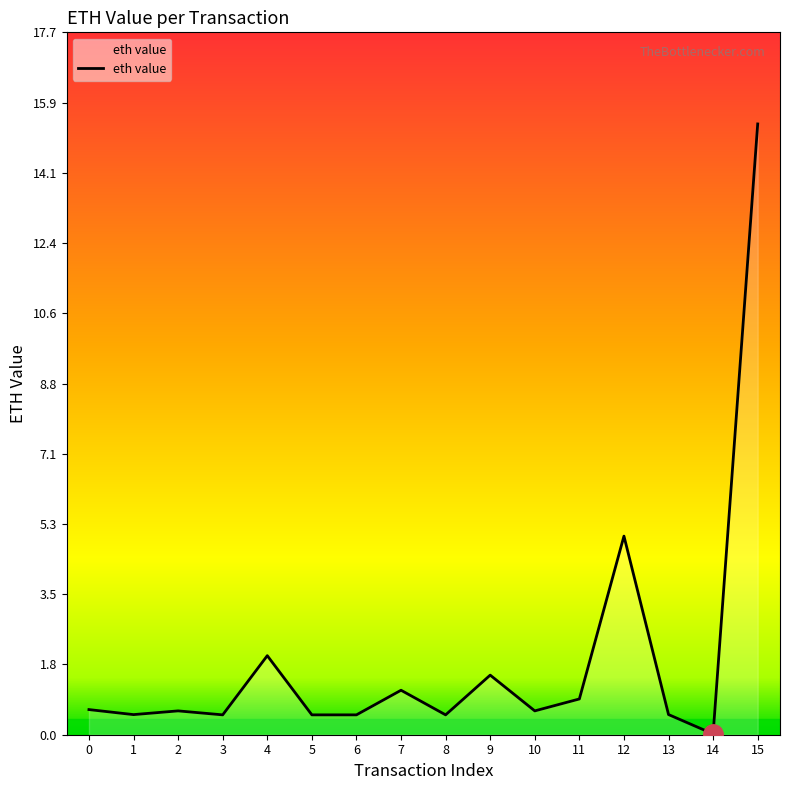

What is the difference between the maximum and minimum values?

15.4